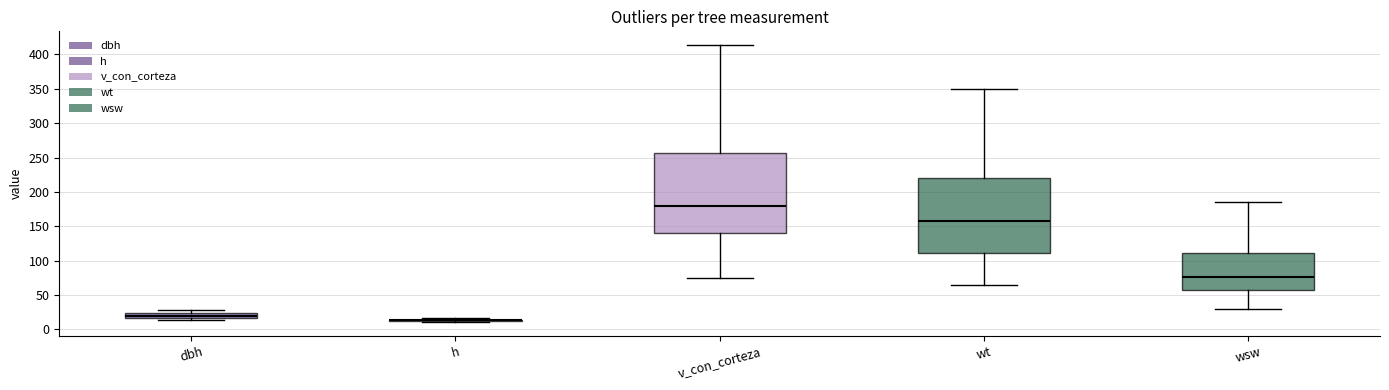

Which box is the tallest, from its lower edge to its upper edge?

v_con_corteza